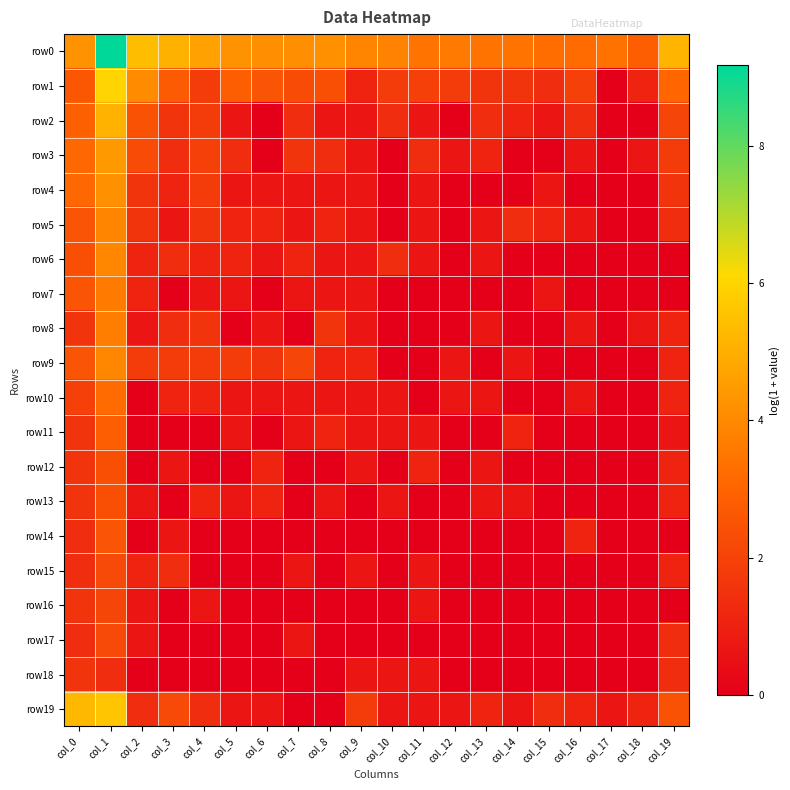

What is the greatest value displayed?

9.2